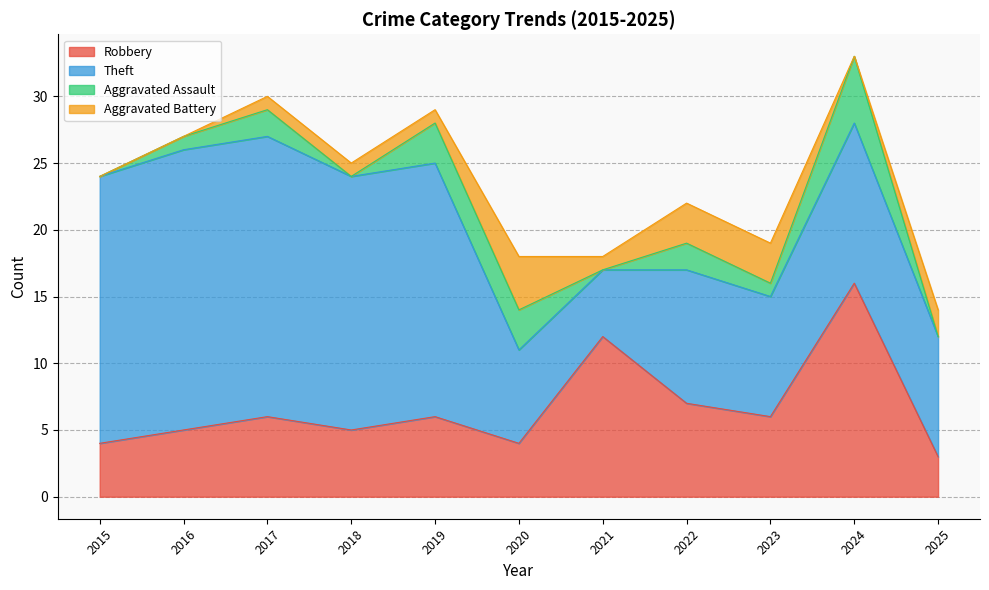

At which label does Theft first exceed 12?

2015